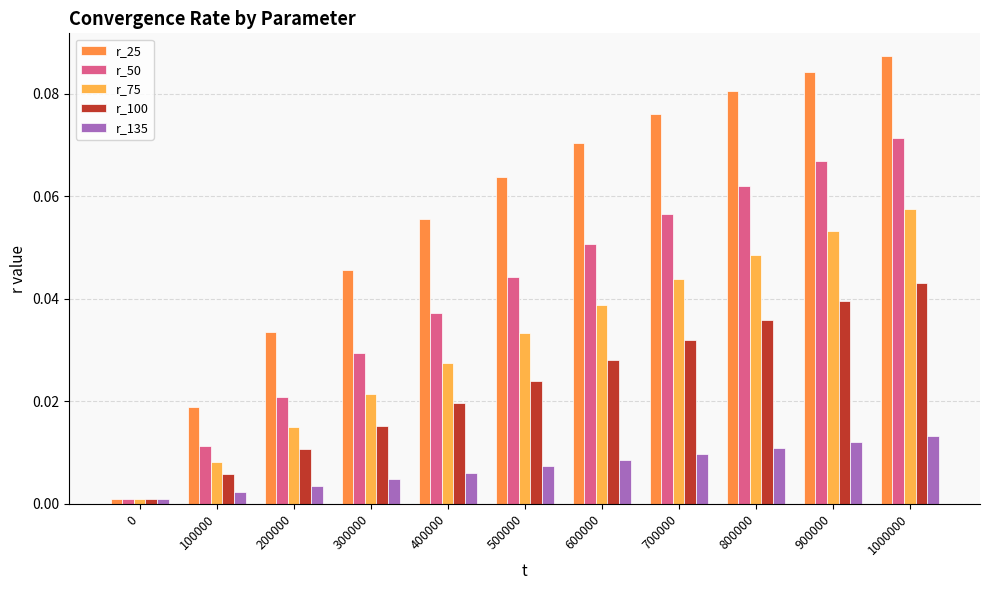

Reading left to right, what are all the values shown in this chart?

r_25: 0=0.0	100000=0.0	200000=0.0	300000=0.0	400000=0.1	500000=0.1	600000=0.1	700000=0.1	800000=0.1	900000=0.1	1000000=0.1
r_50: 0=0.0	100000=0.0	200000=0.0	300000=0.0	400000=0.0	500000=0.0	600000=0.1	700000=0.1	800000=0.1	900000=0.1	1000000=0.1
r_75: 0=0.0	100000=0.0	200000=0.0	300000=0.0	400000=0.0	500000=0.0	600000=0.0	700000=0.0	800000=0.0	900000=0.1	1000000=0.1
r_100: 0=0.0	100000=0.0	200000=0.0	300000=0.0	400000=0.0	500000=0.0	600000=0.0	700000=0.0	800000=0.0	900000=0.0	1000000=0.0
r_135: 0=0.0	100000=0.0	200000=0.0	300000=0.0	400000=0.0	500000=0.0	600000=0.0	700000=0.0	800000=0.0	900000=0.0	1000000=0.0